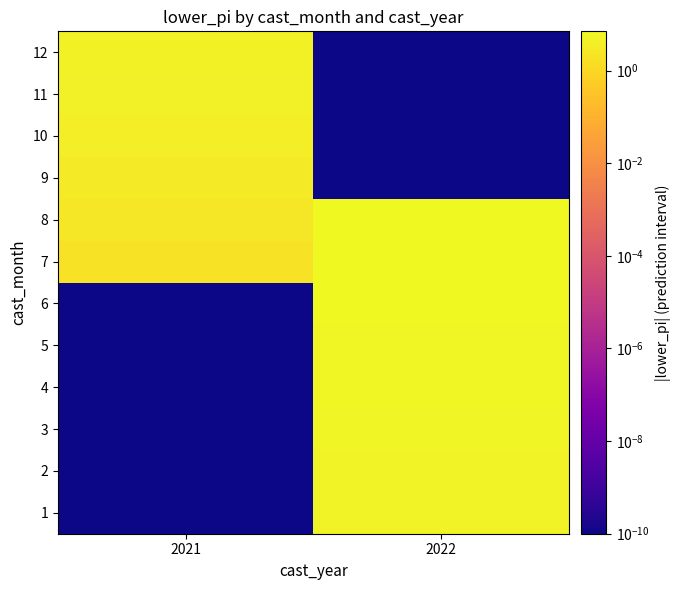

Reading right to left, what are all the values shown in this chart?

1: 2022=4.8	2021=0.0
2: 2022=5.1	2021=0.0
3: 2022=5.5	2021=0.0
4: 2022=6.0	2021=0.0
5: 2022=6.3	2021=0.0
6: 2022=6.6	2021=0.0
7: 2022=6.8	2021=1.8
8: 2022=7.0	2021=2.6
9: 2022=0.0	2021=3.1
10: 2022=0.0	2021=3.6
11: 2022=0.0	2021=4.1
12: 2022=0.0	2021=4.5